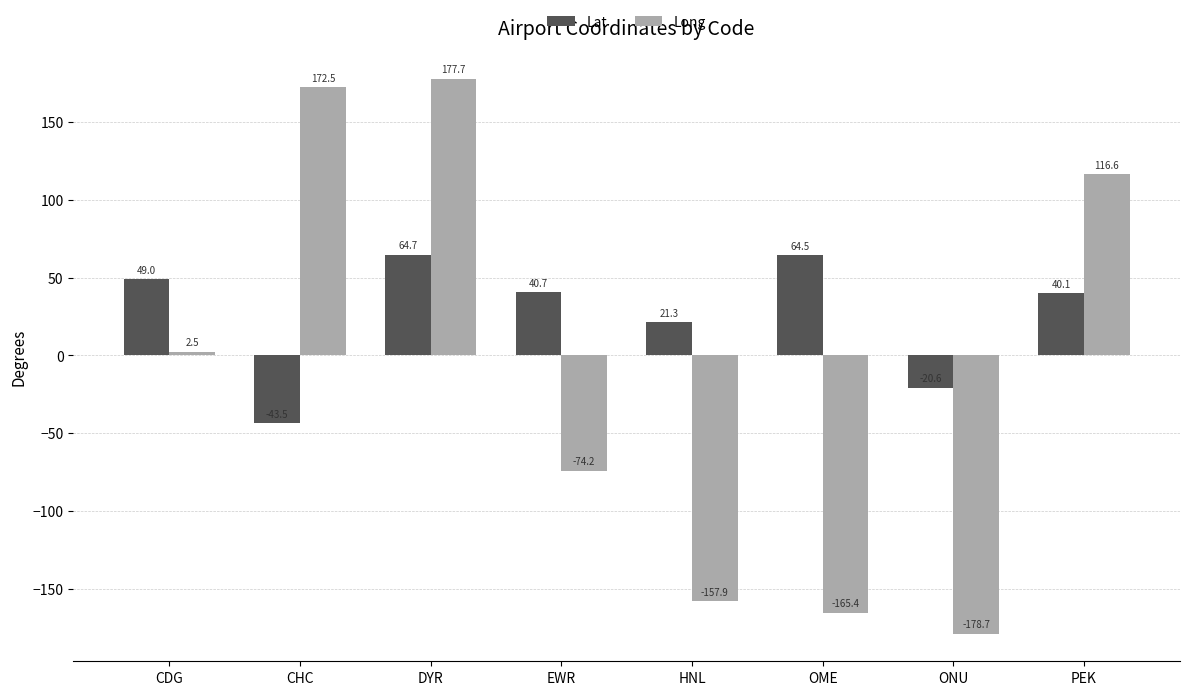

What is the minimum value shown in the chart?

-178.7